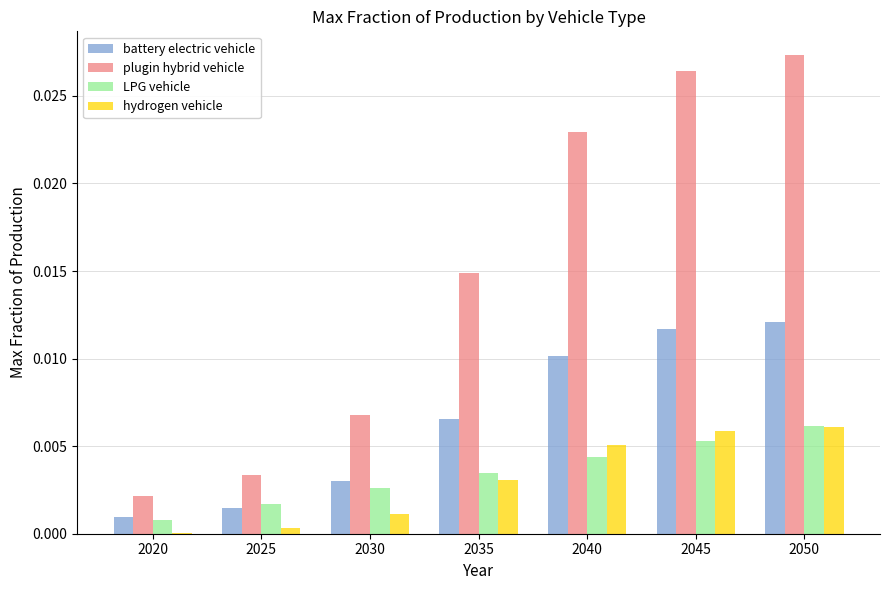

Count the number of categories in the chart.

7